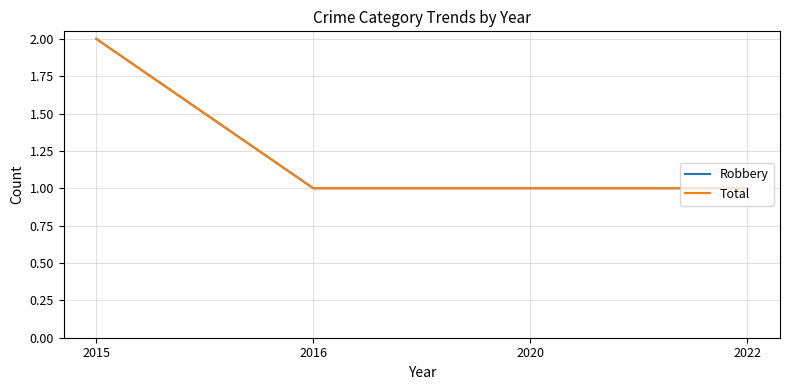

Does the chart have visible grid lines?

Yes